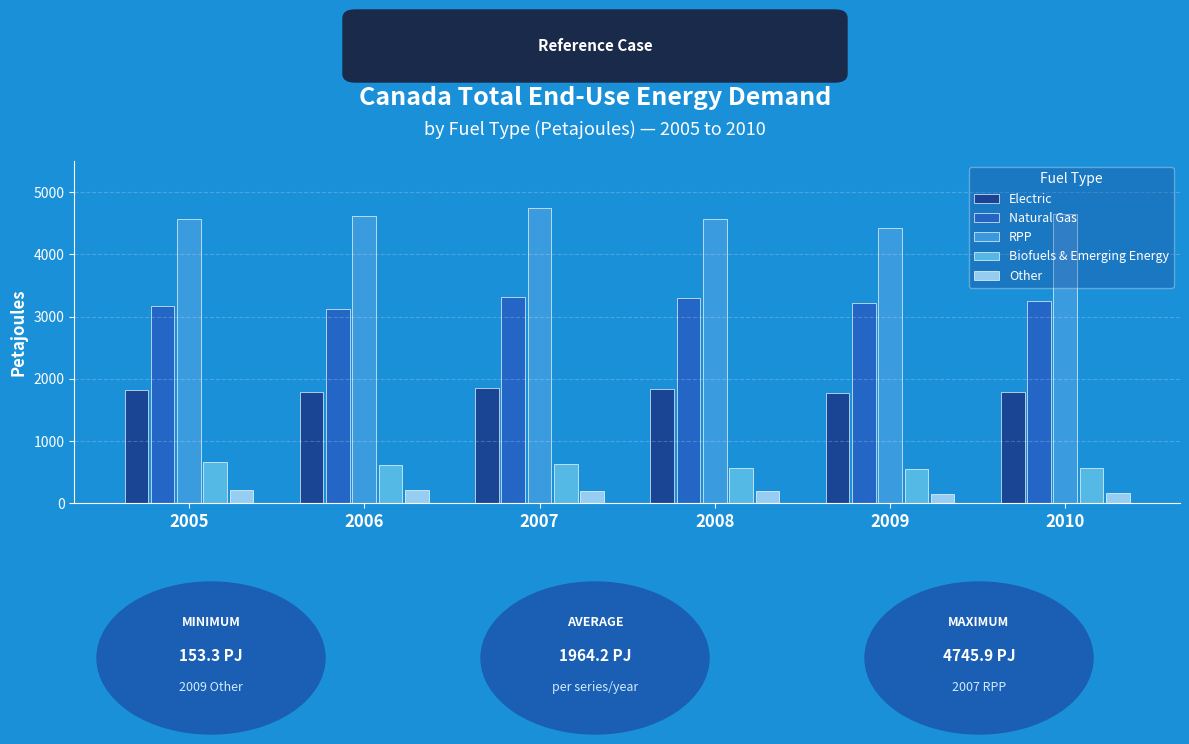

Count the number of categories in the chart.

6